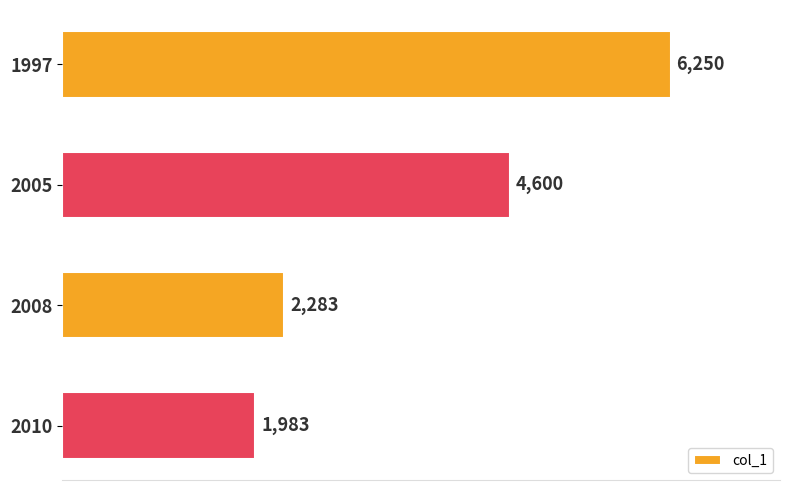

Reading top to bottom, extract all data points from this chart.

1997=6250	2005=4600	2008=2283	2010=1983